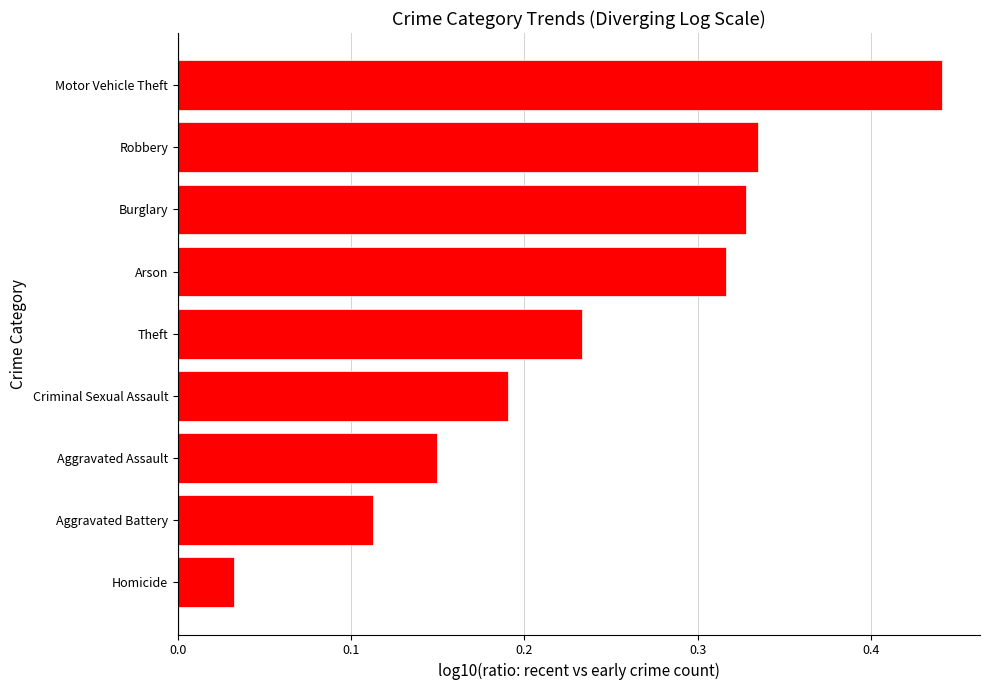

What is the sum of all values?

2.1